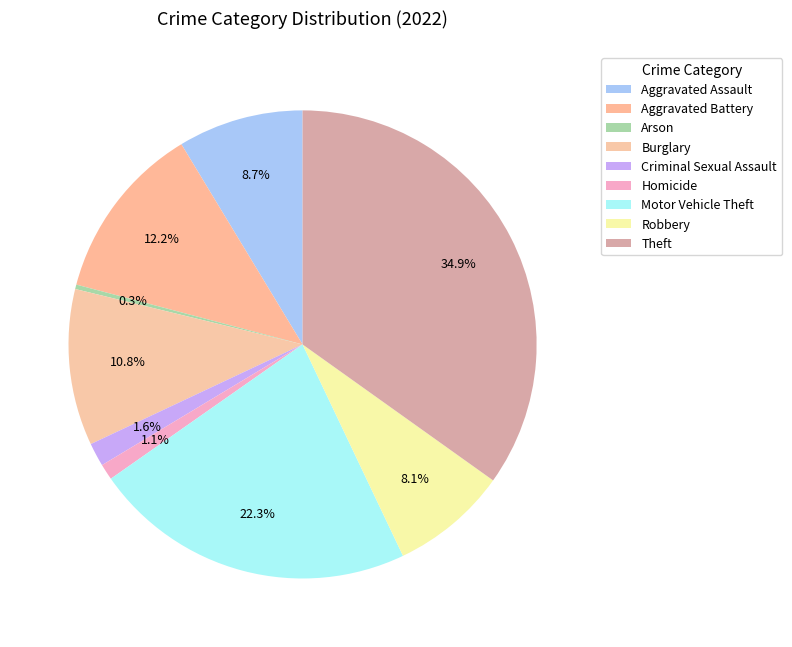

Count the number of slices in the pie.

9